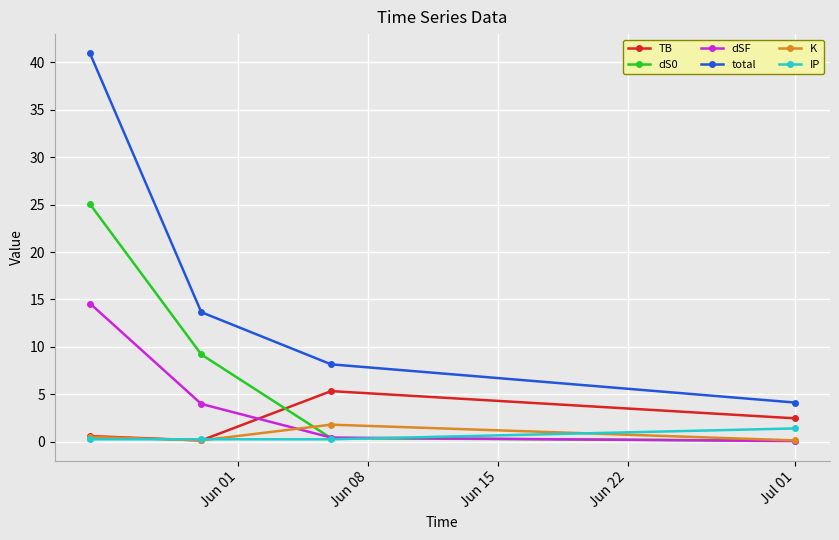

What is the highest value of the TB series?

5.3